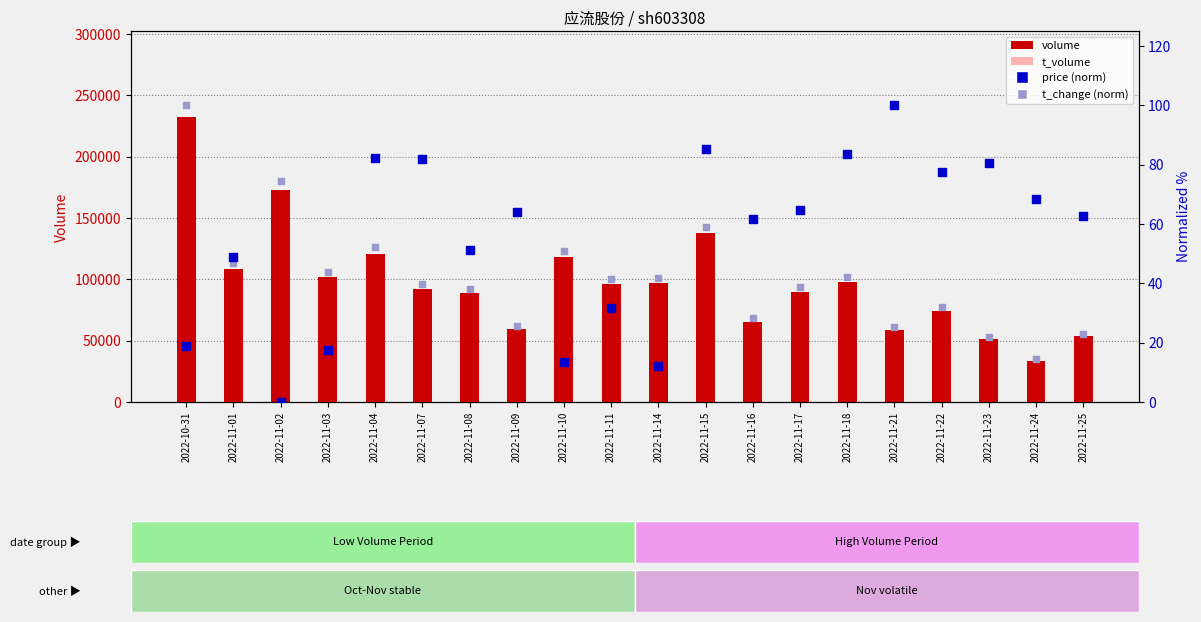

At how many categories does at least one series exceed 184848?

1